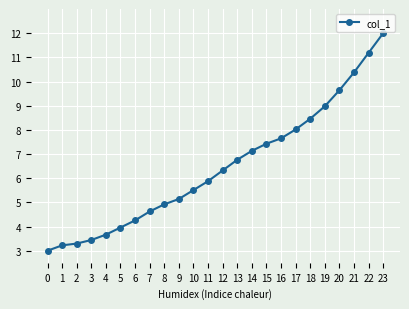

Between 14 and 23, which is larger?

23